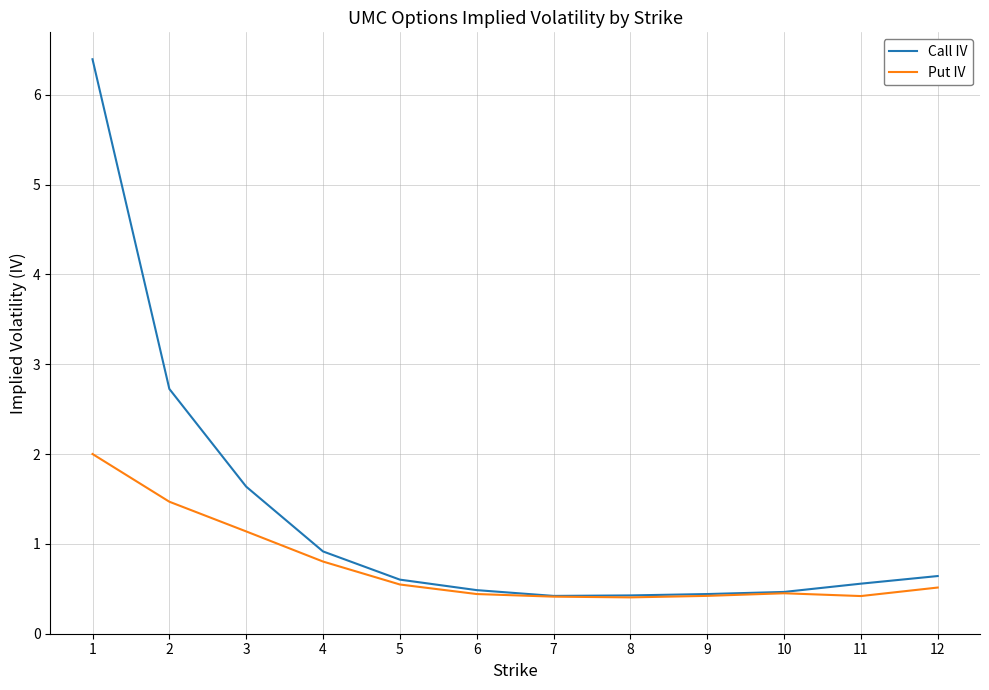

Which series has the widest spread of values?

Call IV